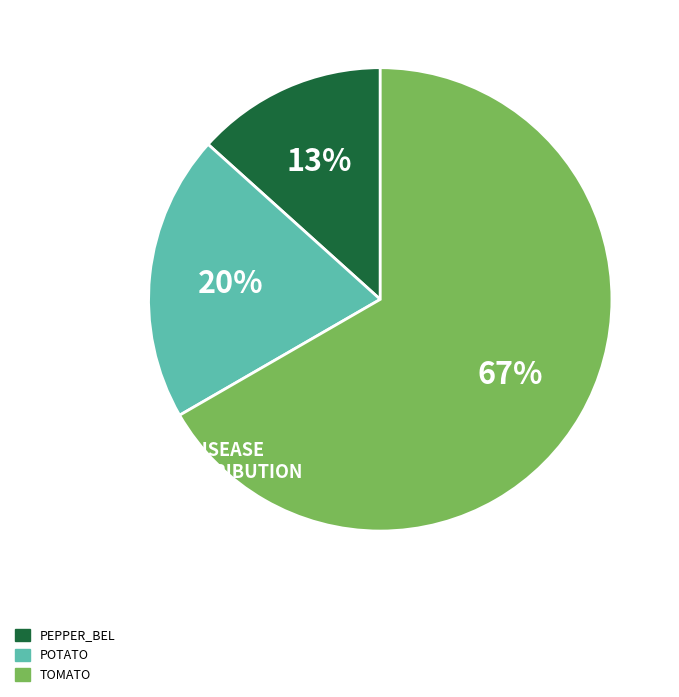

To the nearest percent, what is the average slice percentage?

33%